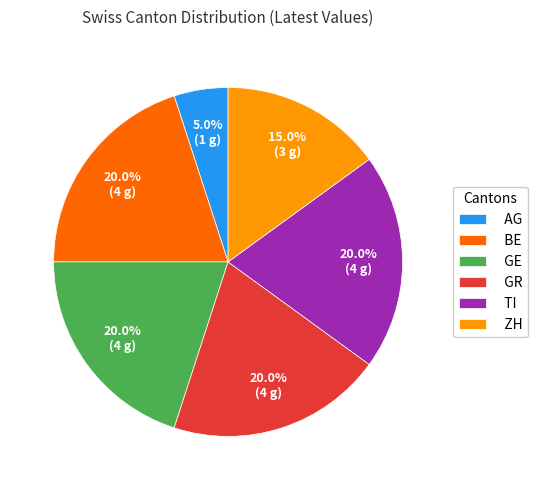

Does TI account for over 50% of the chart?

No